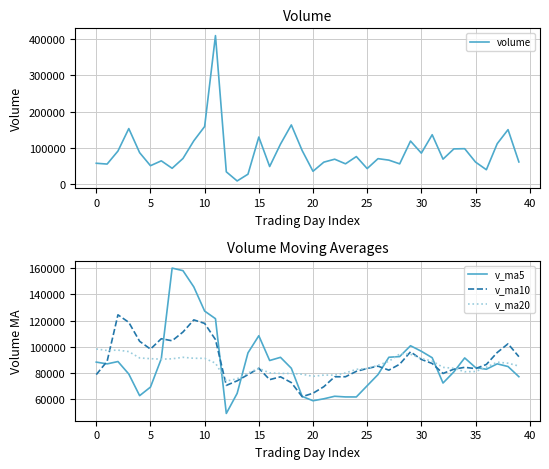

True or false: v_ma10 and volume cross at least once.

True